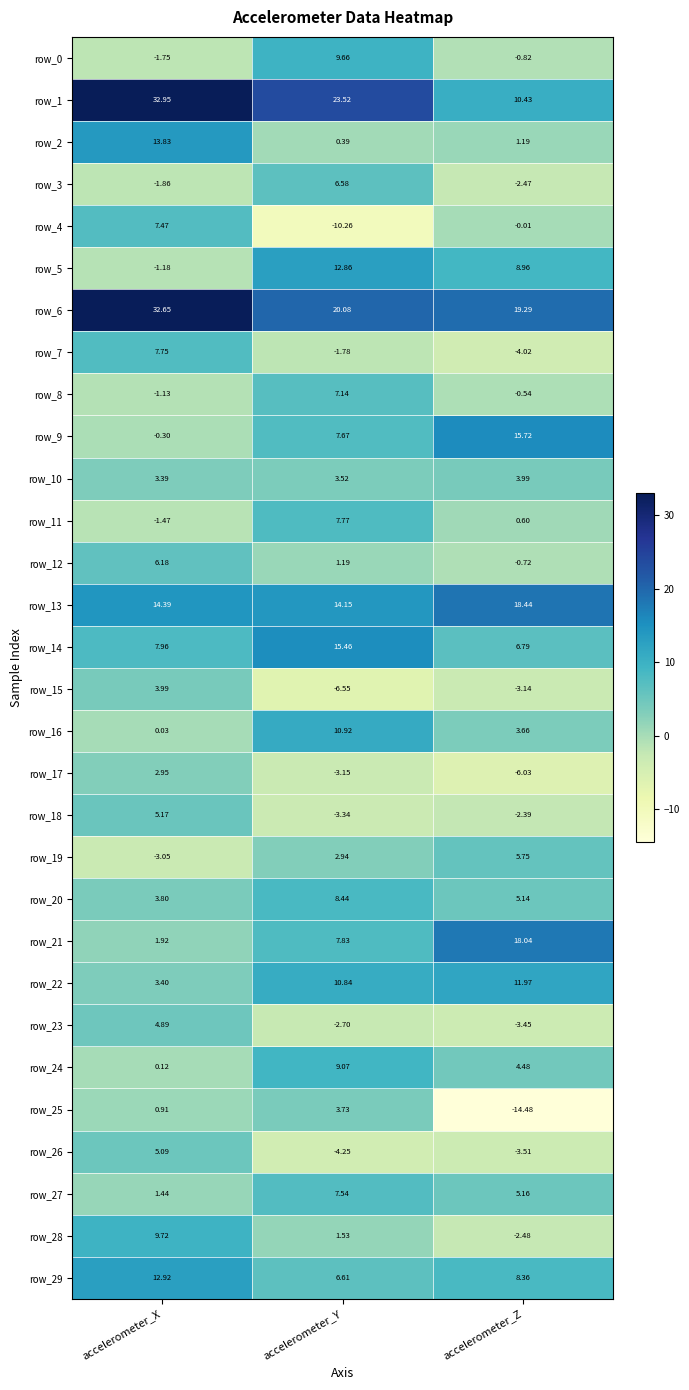

At which label is row_10 closest to 3?

accelerometer_X